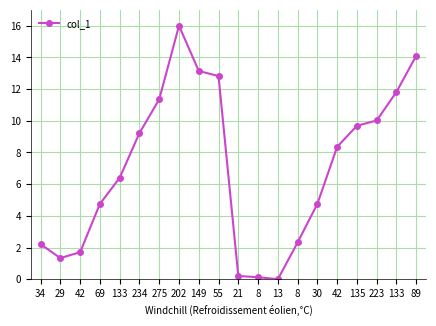

True or false: the data shows 11.8 at 133.

True